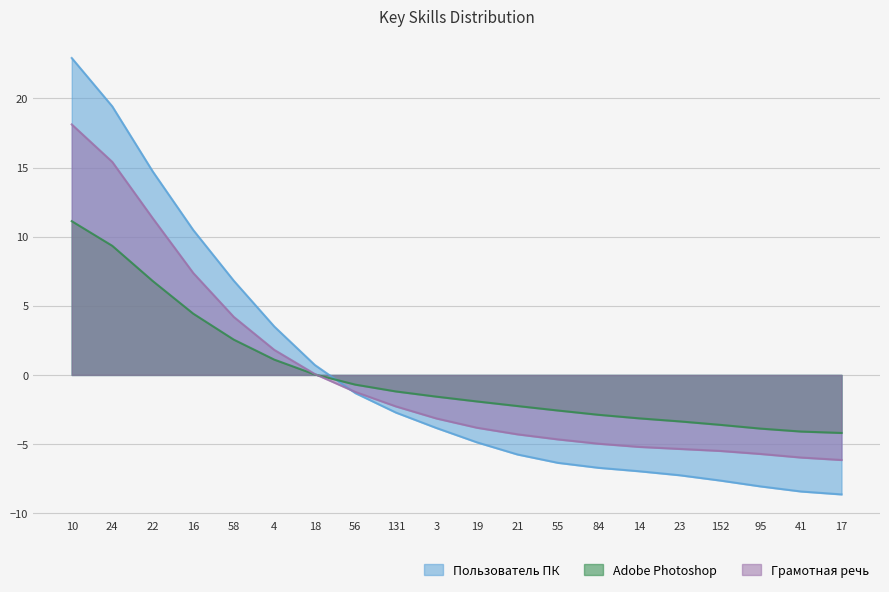

Between 24 and 95, which series saw the biggest shift?

Пользователь ПК